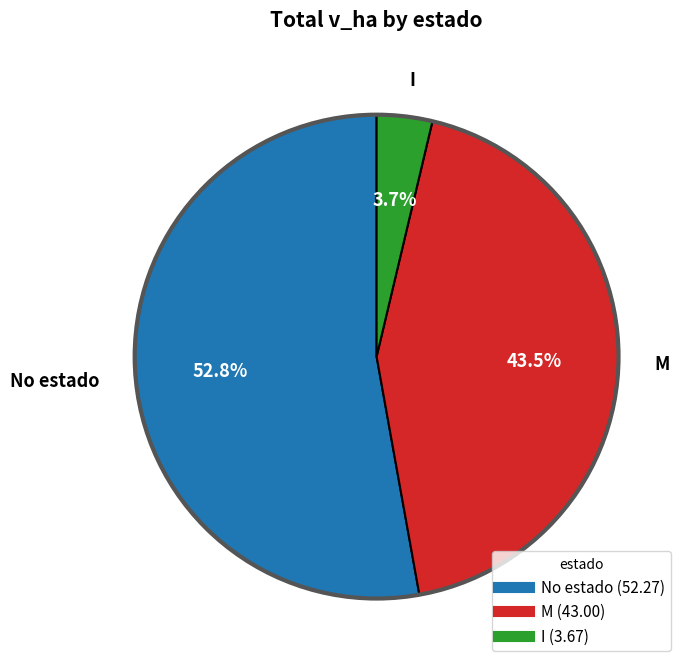

Is there any slice that represents more than half of the pie?

Yes